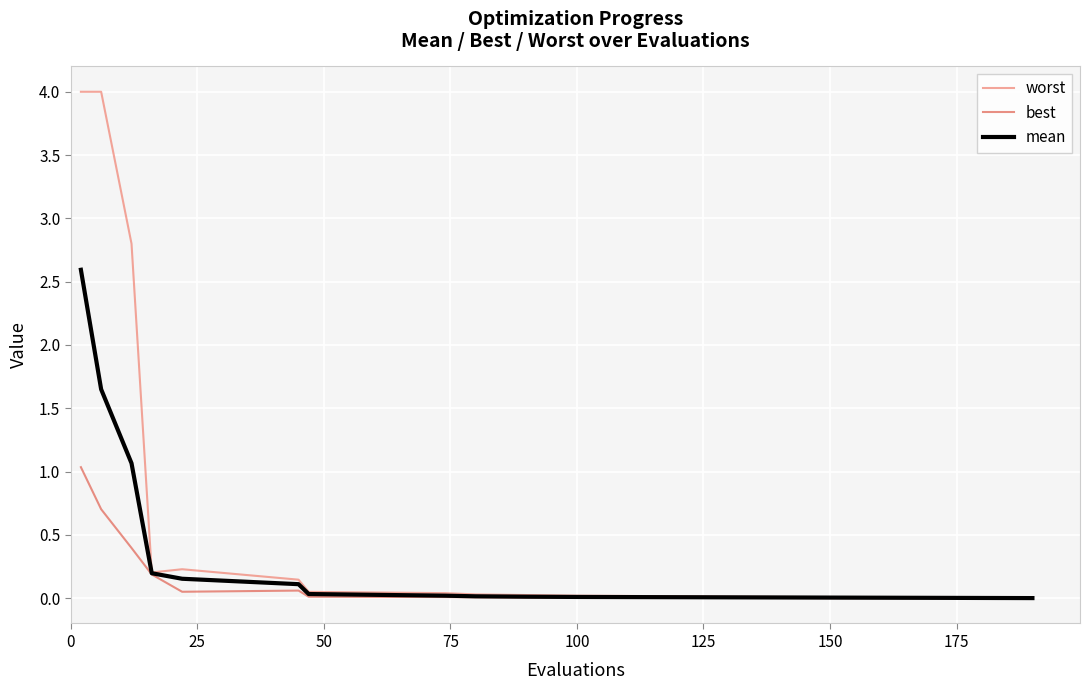

Which series has the widest spread of values?

worst